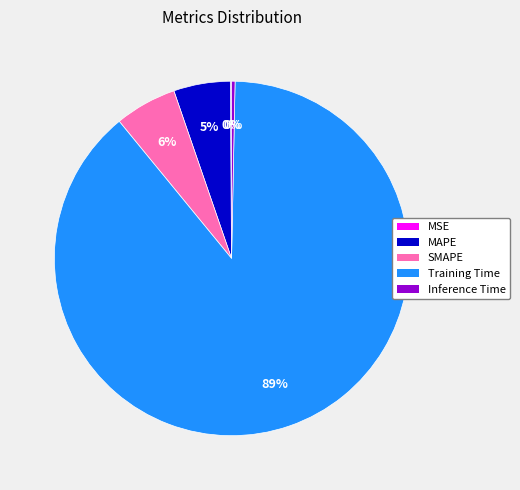

Which category has the biggest portion of the pie?

Training Time